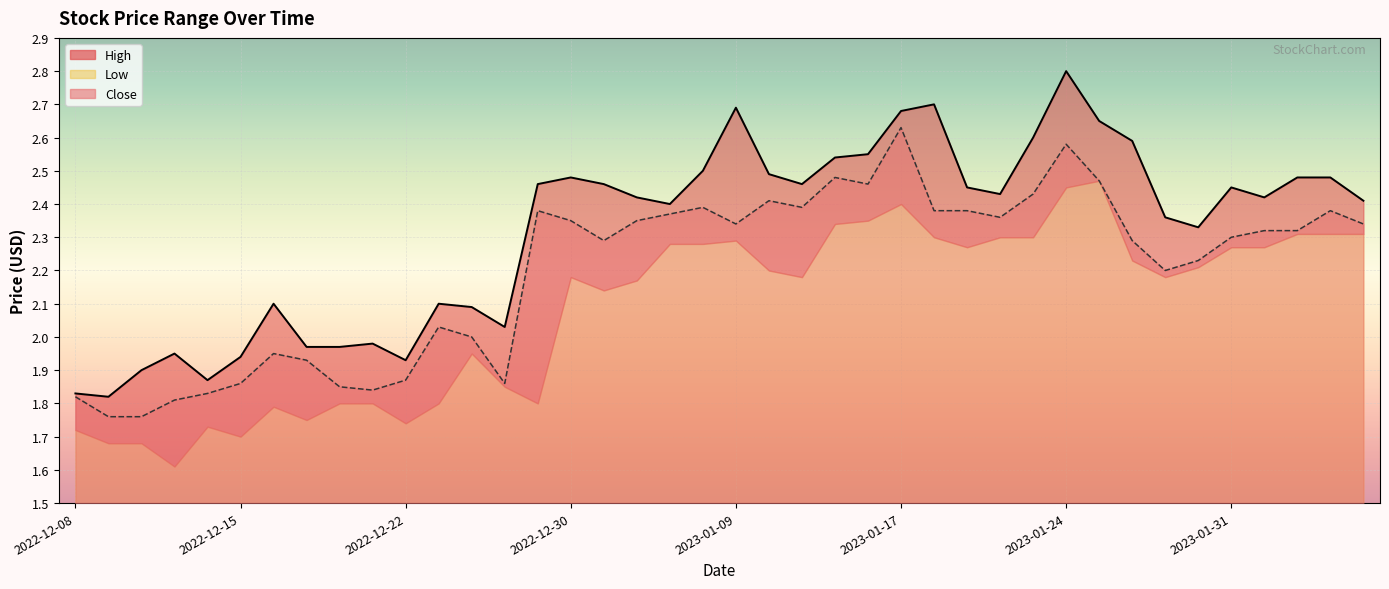

Does the chart display data point markers on the line(s)?

No